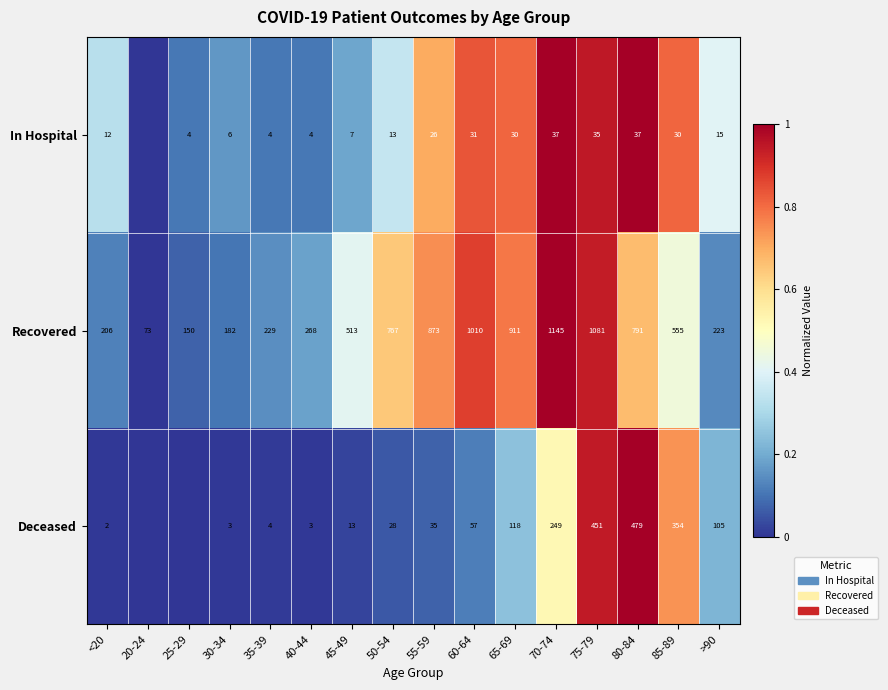

What is the total value across all series at 75-79?

2.8